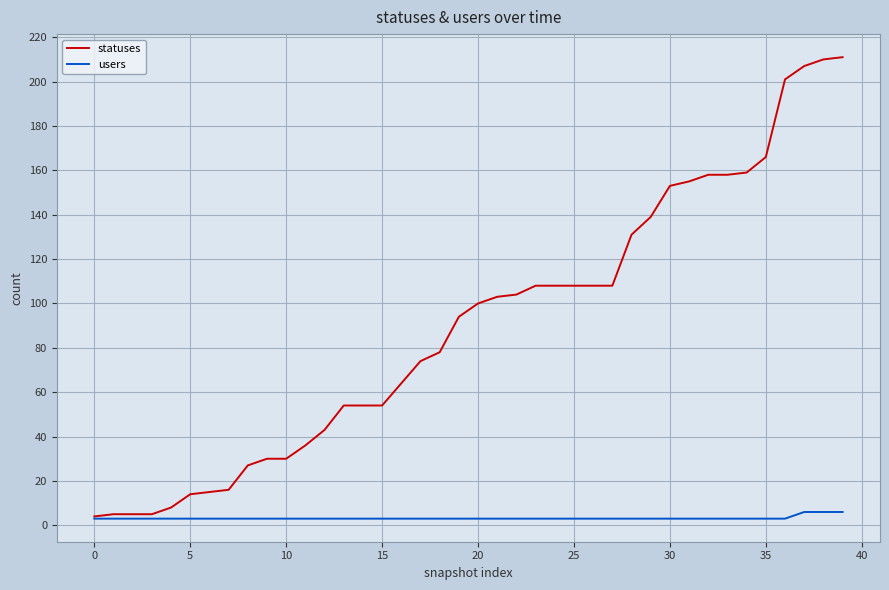

List the series in order of their overall mean, highest first.

statuses, users